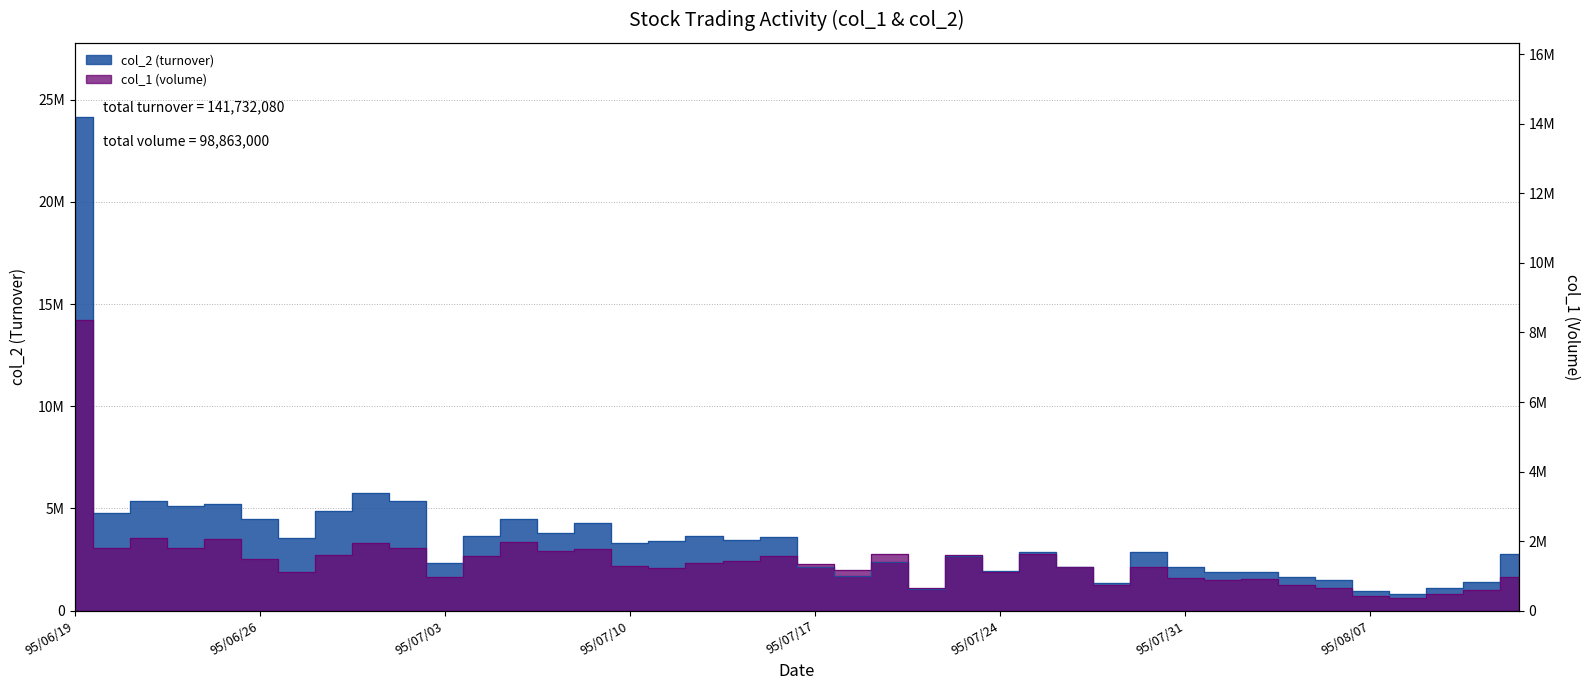

Which category has the highest value in the col_1 (volume) series?

95/06/19